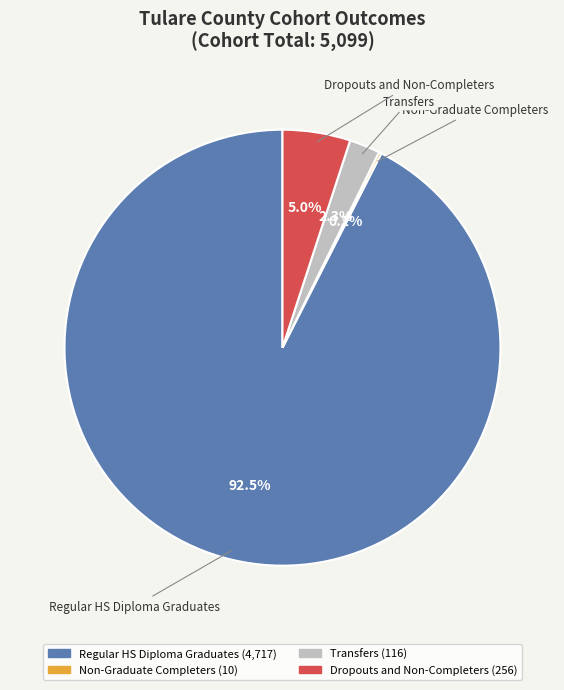

Combined, what portion of the pie is Transfers and Regular HS Diploma Graduates?

94.8%